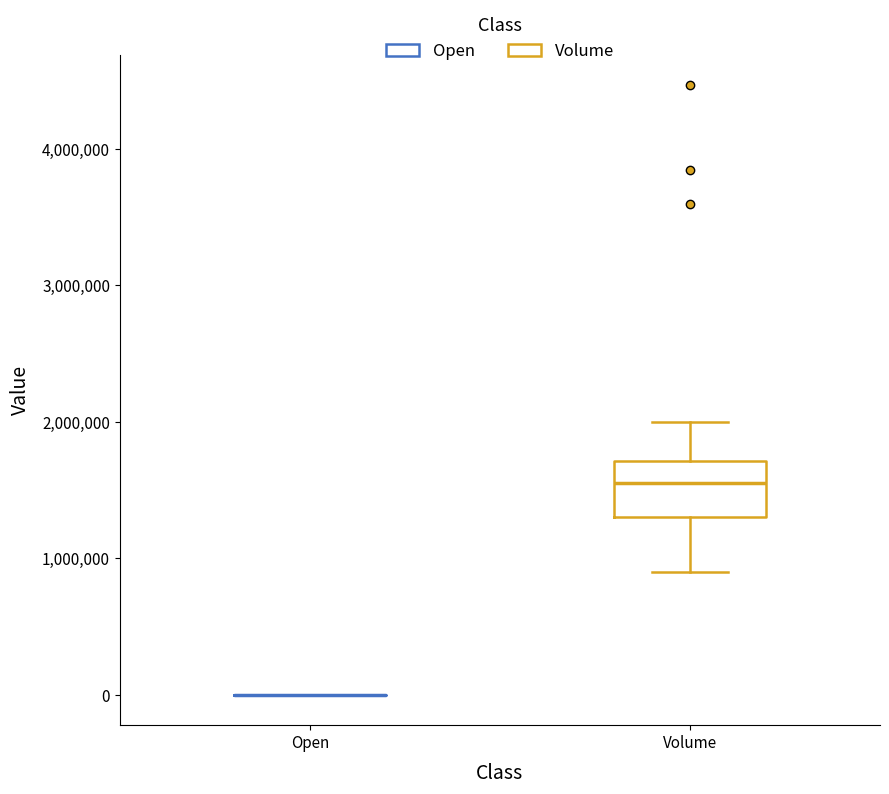

Comparing the boxes themselves (not the whiskers), which one is the tallest?

Volume